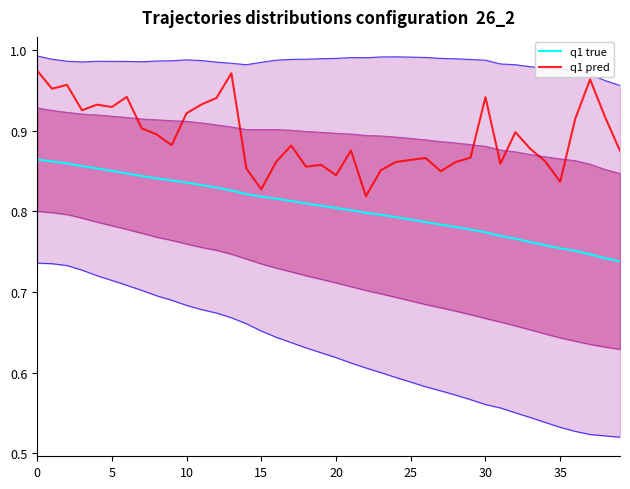

True or false: q1 pred has a value of 0.9 at 25.

True